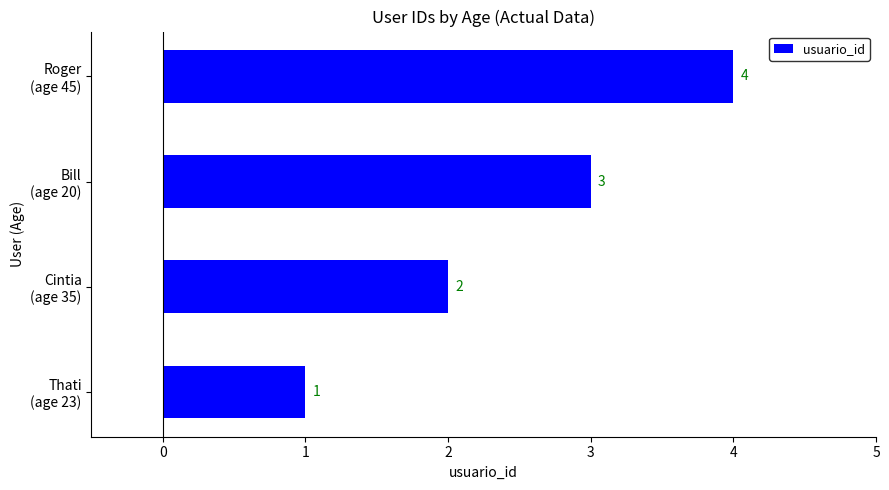

Rank the categories by value from lowest to highest.

Thati
(age 23), Cintia
(age 35), Bill
(age 20), Roger
(age 45)